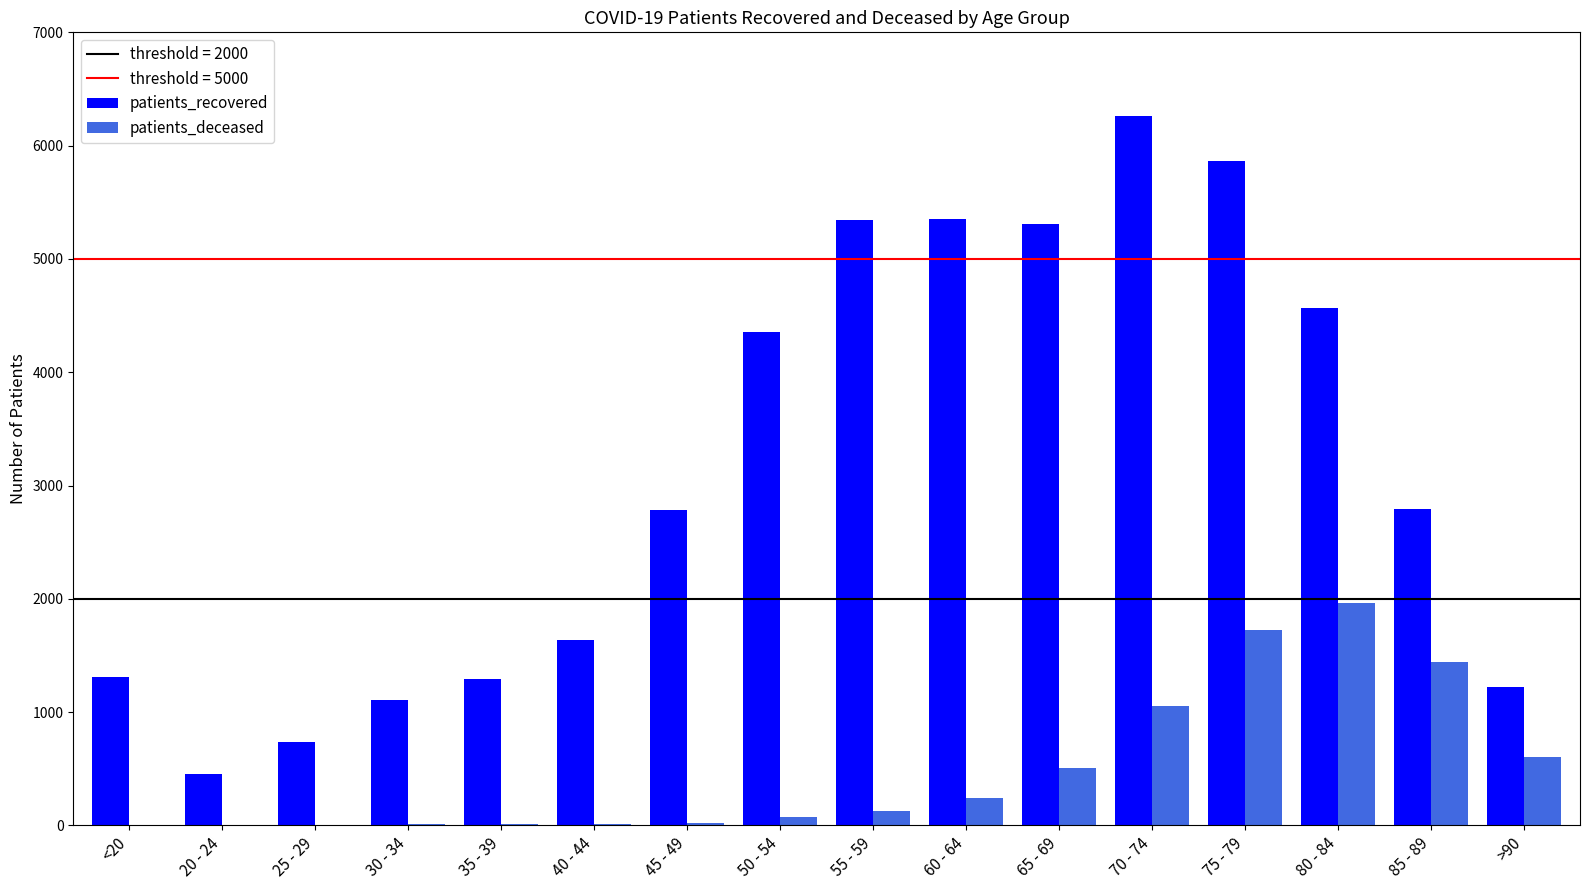

Count the number of data series in this chart.

2